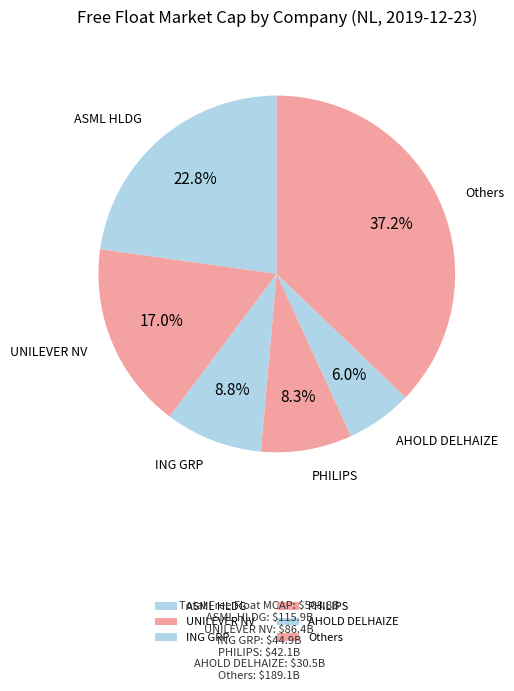

What percentage is the PHILIPS slice, to the nearest percent?

8%